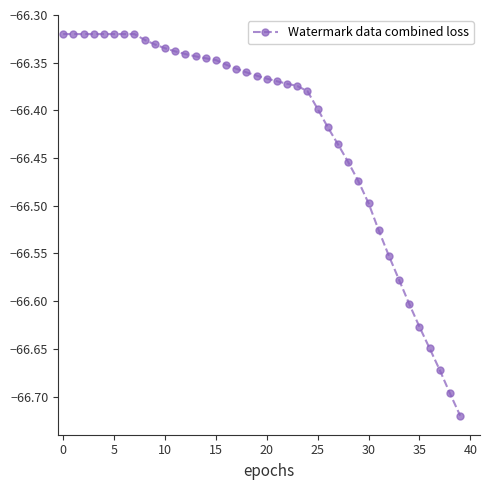

What is the difference between the maximum and minimum values?

0.4